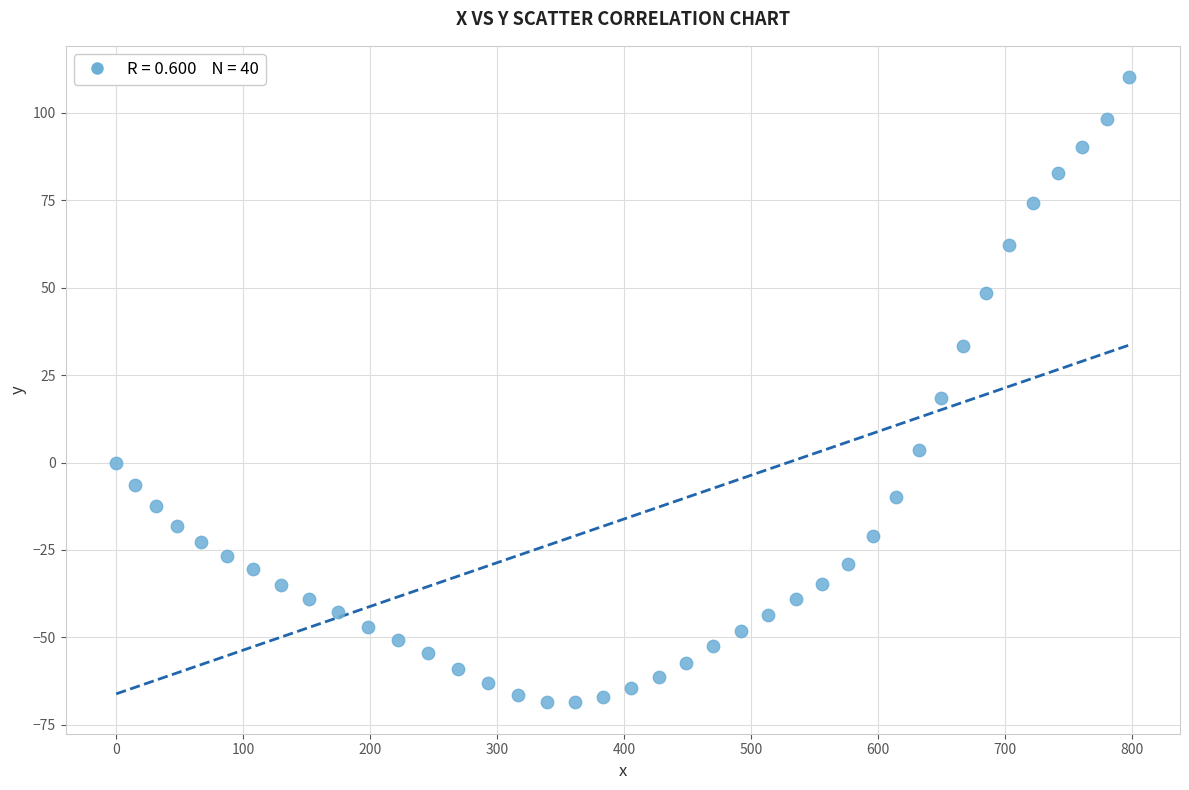

What is the range of Y values (max minus min)?

178.8